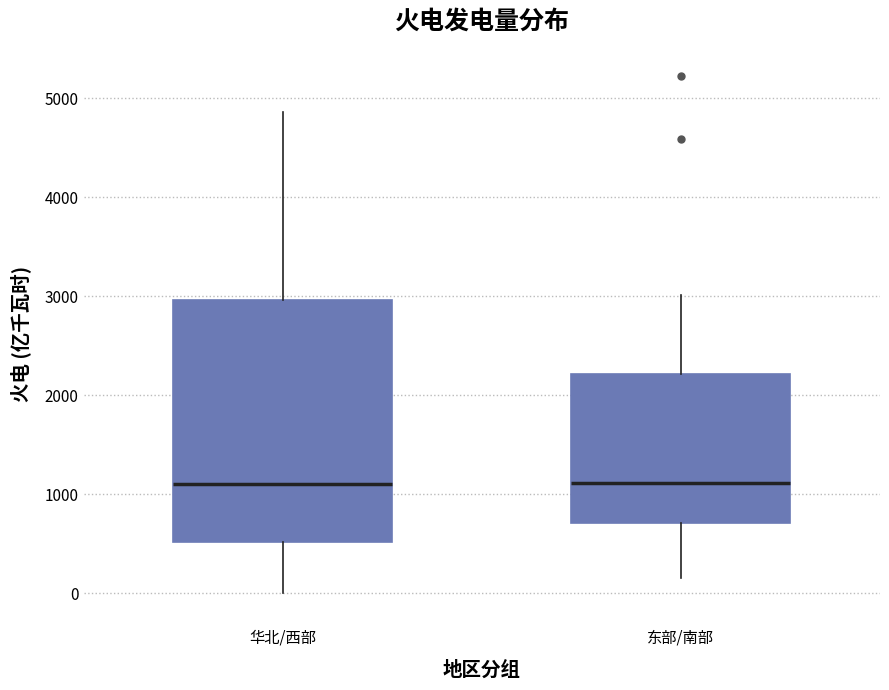

Reading left to right, read every box against the y-axis: the position of its median line, the range the box covers, and the ends of its whiskers. The values are not printed on the chart, so give them approximately, as read against the axis.

华北/西部: median 1100, box 500 to 3000, whiskers 0 to 4900
东部/南部: median 1100, box 700 to 2200, whiskers 100 to 3000